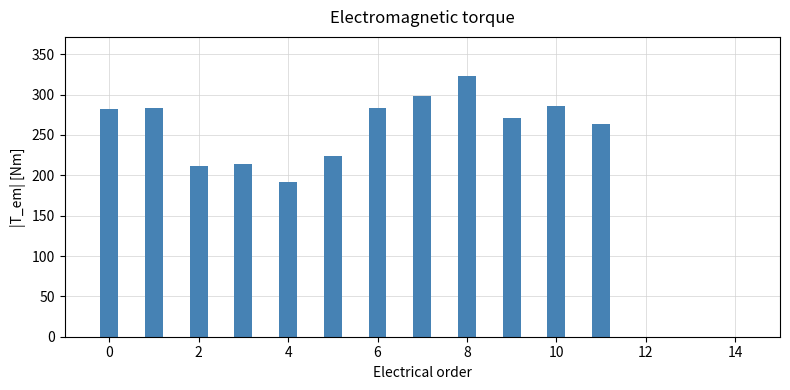

How many series are shown in this chart?

1